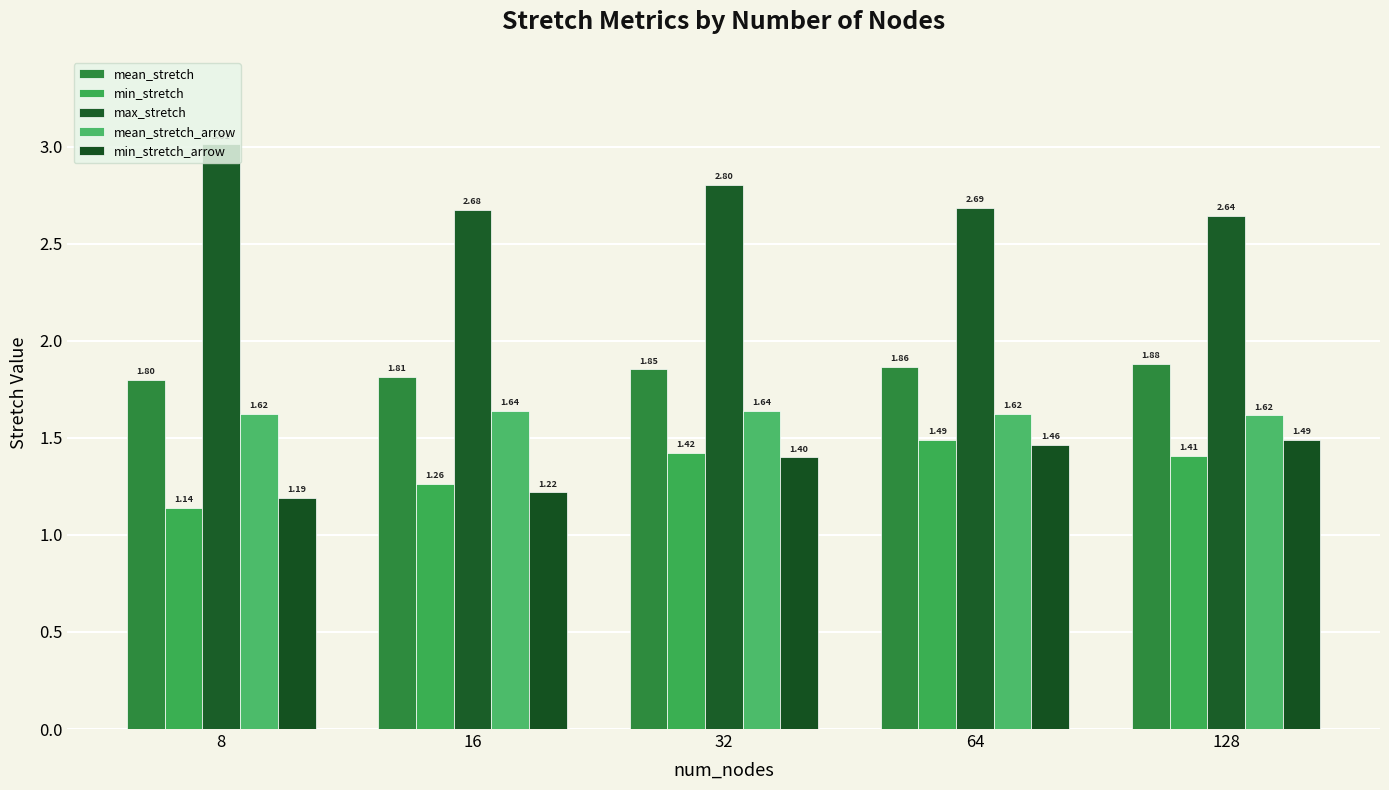

Is the value of min_stretch_arrow at 32 greater than the value of max_stretch at 64?

No